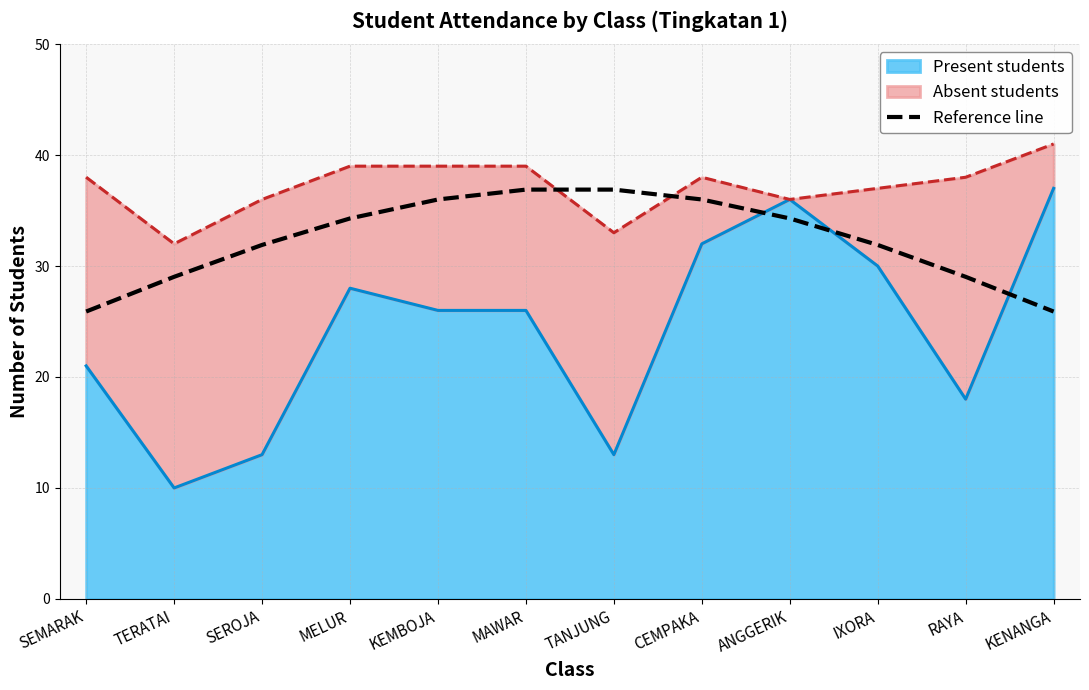

Reading left to right, extract all data points from this chart.

SEMARAK=25.9	TERATAI=29.0	SEROJA=31.9	MELUR=34.3	KEMBOJA=36.0	MAWAR=36.9	TANJUNG=36.9	CEMPAKA=36.0	ANGGERIK=34.3	IXORA=31.9	RAYA=29.0	KENANGA=25.9